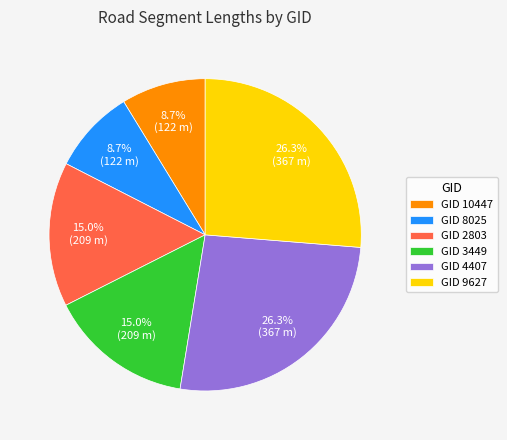

Does GID 9627 represent more than half of the total?

No